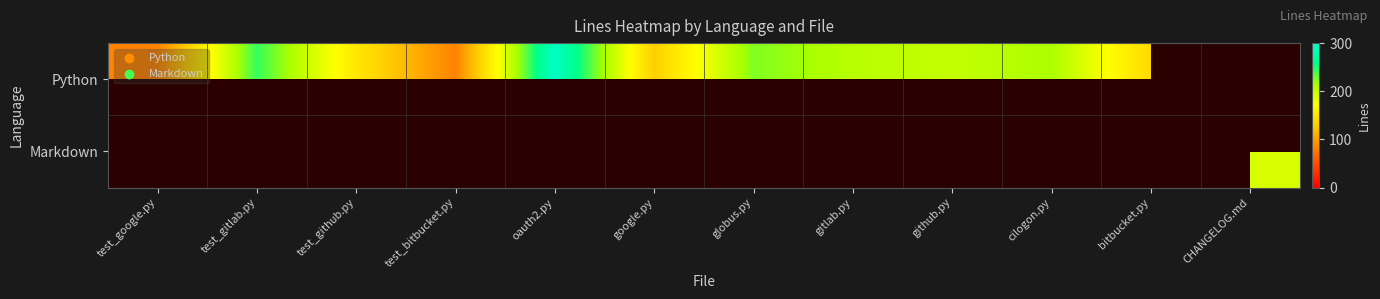

Which has a higher value, test_gitlab.py or CHANGELOG.md?

CHANGELOG.md